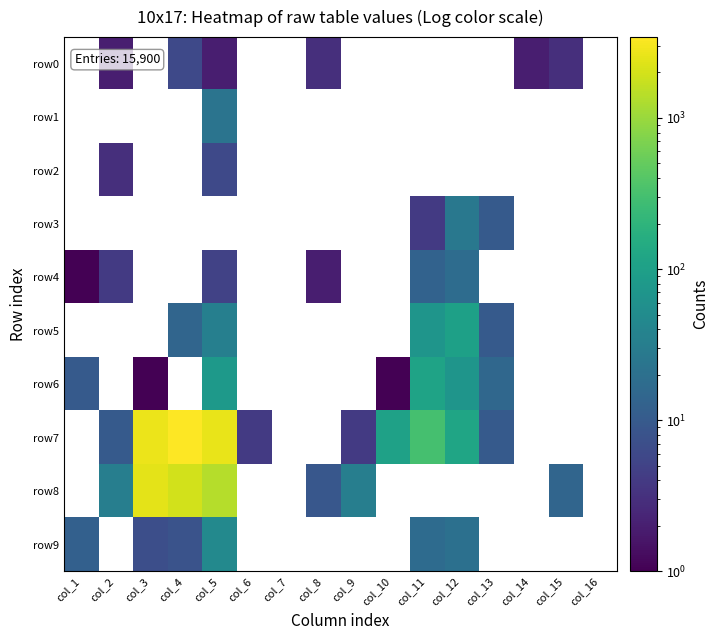

Is it true that row3 equals 10.0 at col_13?

True